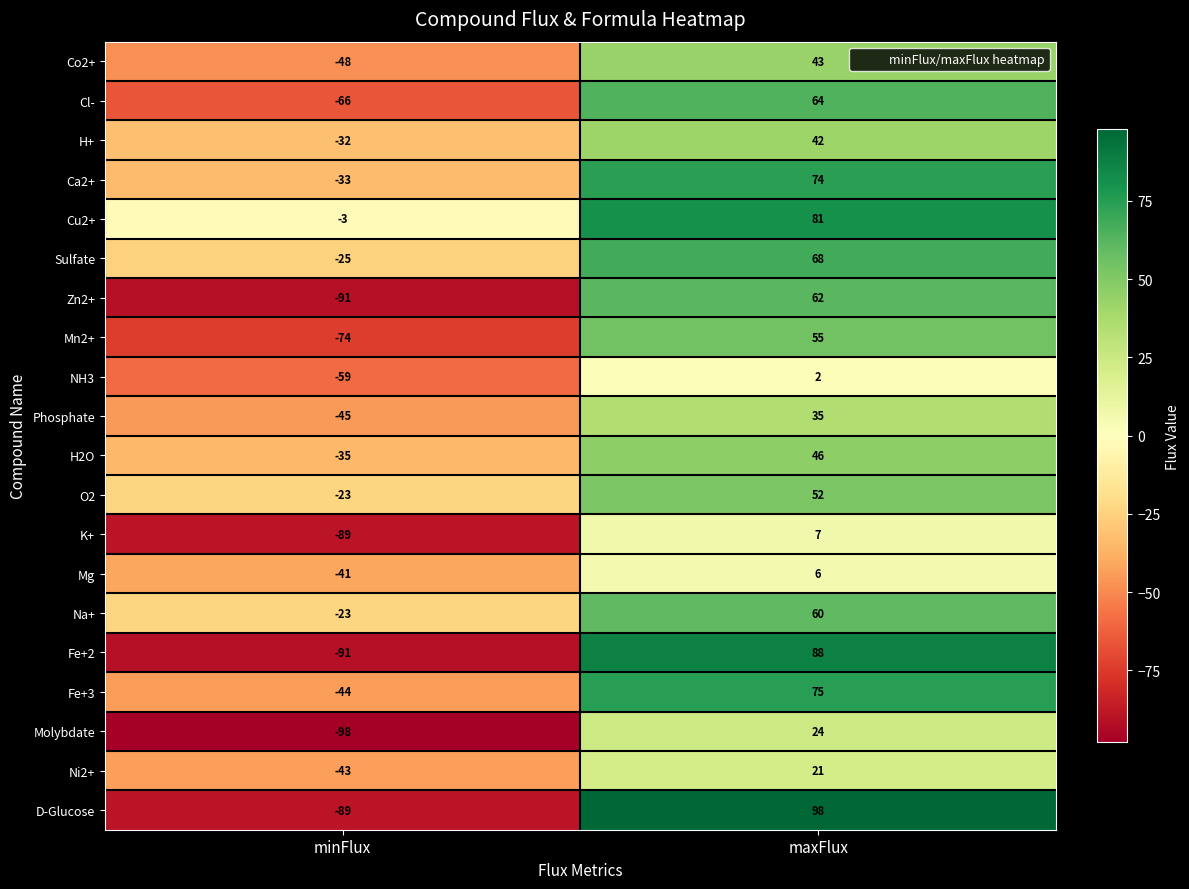

The D-Glucose series shows -150 at minFlux. True or false?

False